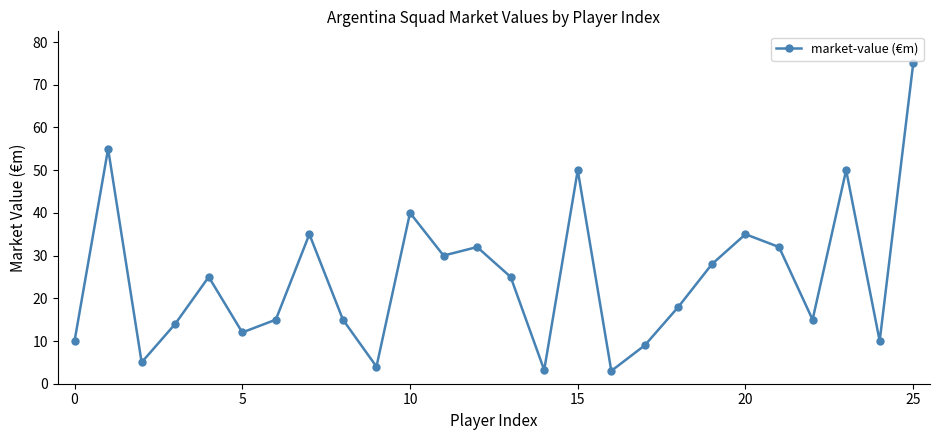

What is the value of the 1st point from the left?

10.0